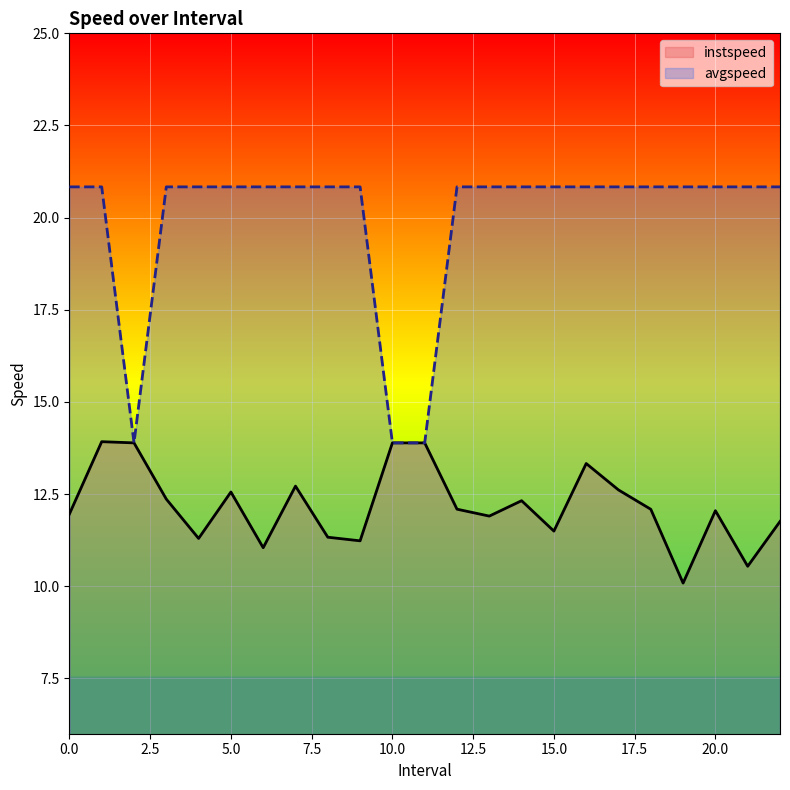

At how many categories does at least one series exceed 13?

23